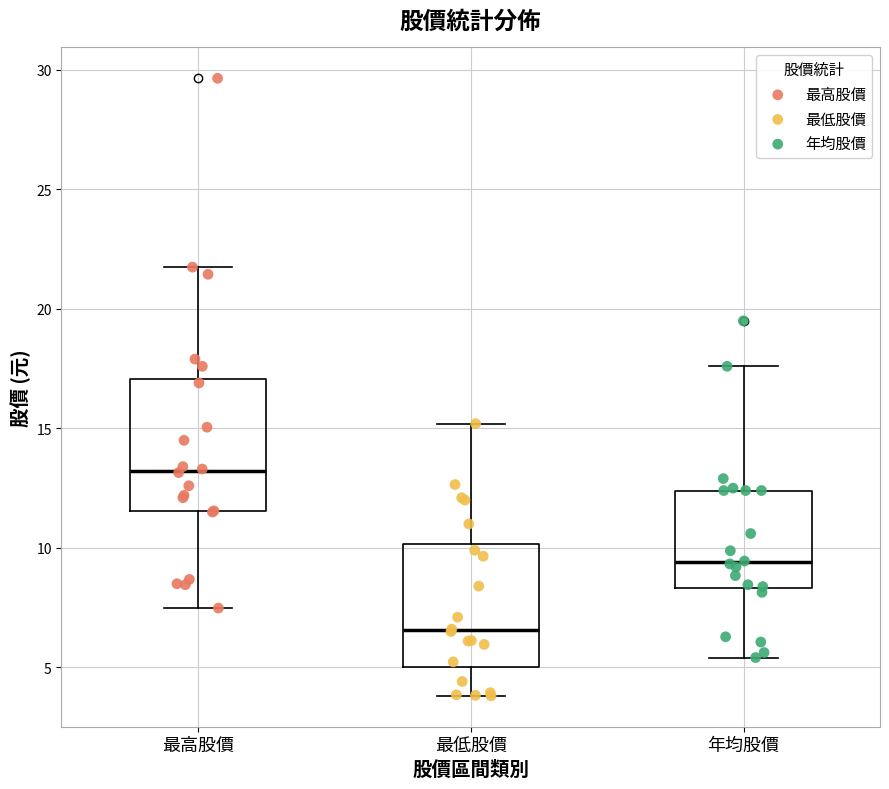

Reading left to right, read every box against the y-axis: the position of its median line, the range the box covers, and the ends of its whiskers. The values are not printed on the chart, so give them approximately, as read against the axis.

最高股價: median 13.0, box 11.5 to 17.0, whiskers 7.5 to 22.0
最低股價: median 6.5, box 5.0 to 10.0, whiskers 4.0 to 15.0
年均股價: median 9.5, box 8.5 to 12.5, whiskers 5.5 to 17.5